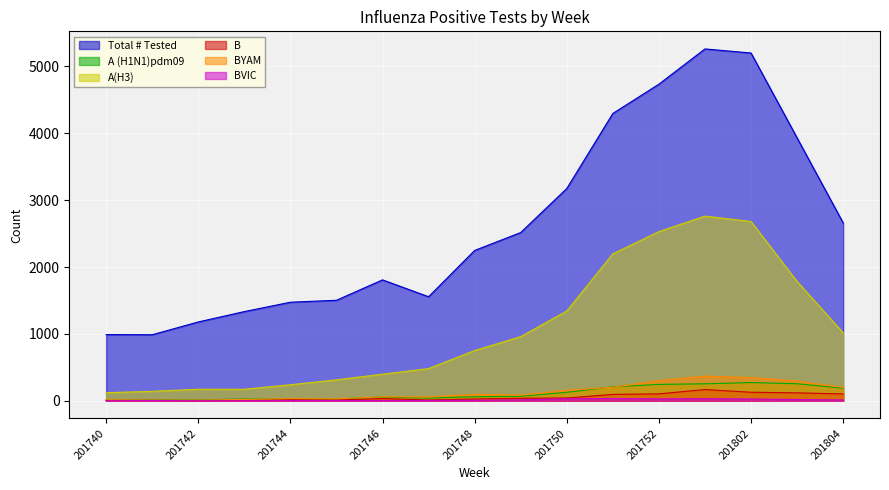

At which label is B closest to 85?

201751